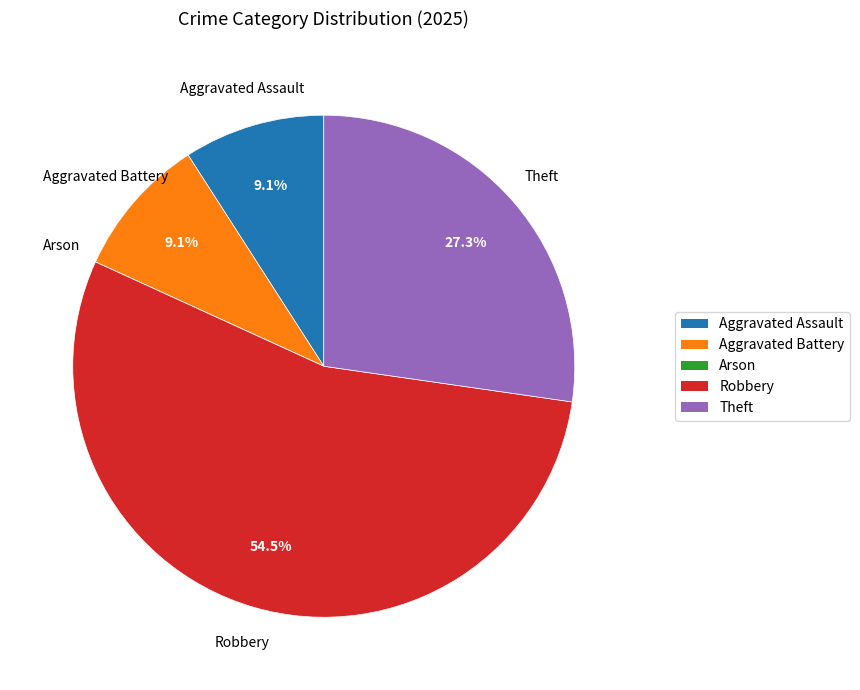

To the nearest percent, what is the average slice percentage?

20%